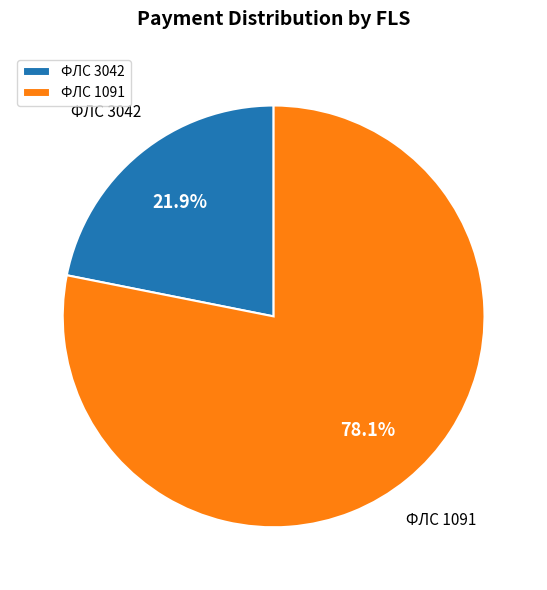

Approximately how many times larger is the value at ФЛС 3042 compared to ФЛС 1091?

0.3